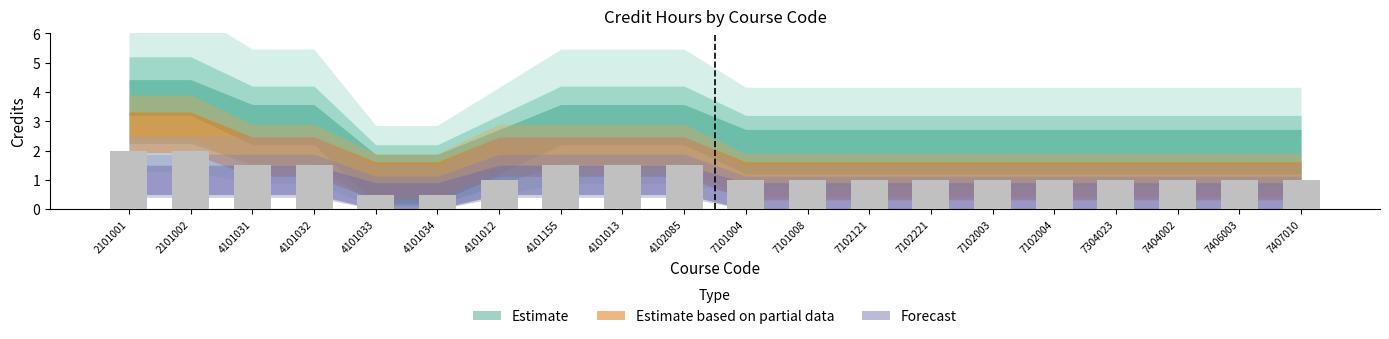

What is the difference between the maximum and minimum values?

1.5